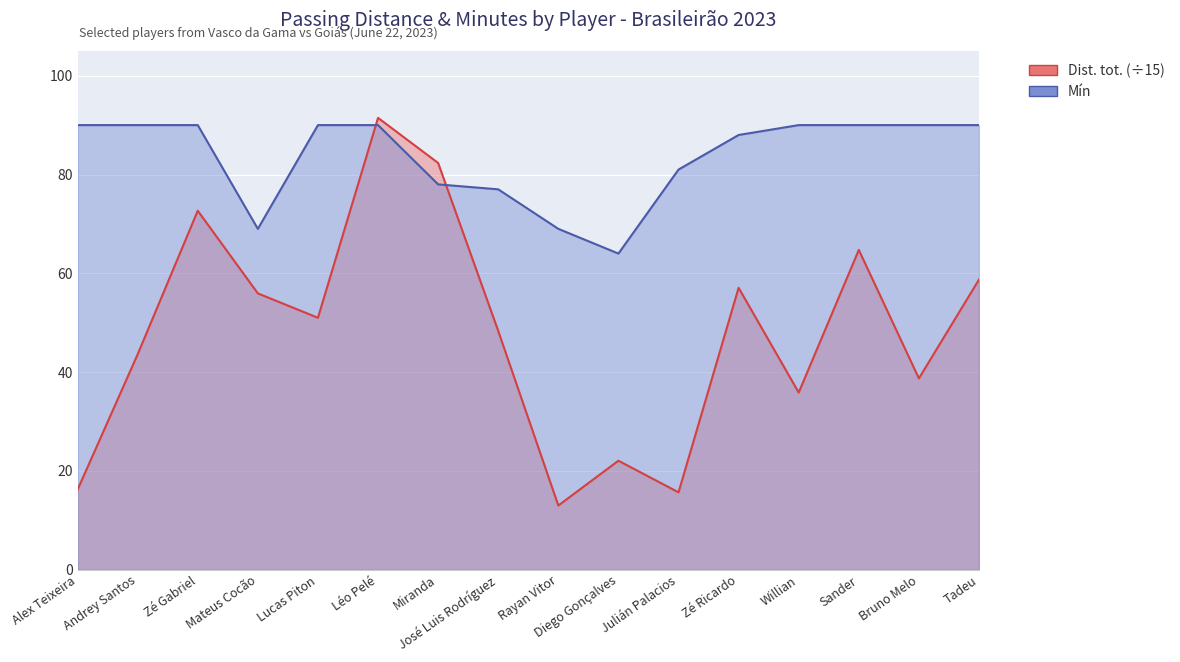

What is the difference between the Dist. tot. values at Julián Palacios and Lucas Piton?

35.3